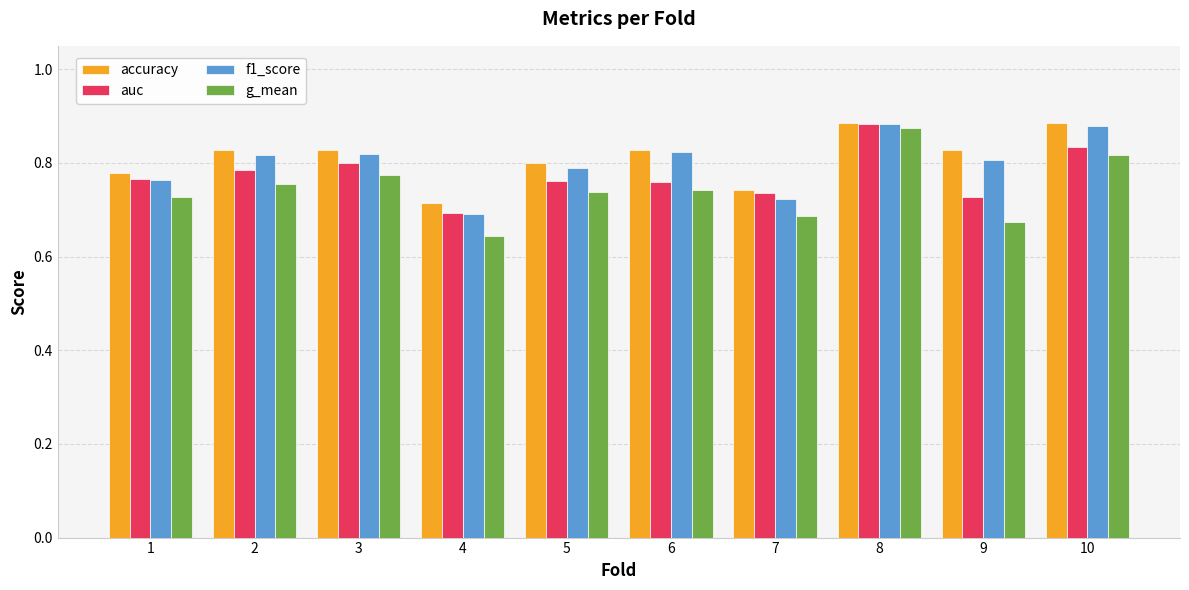

Which series has the largest range (max minus min)?

g_mean